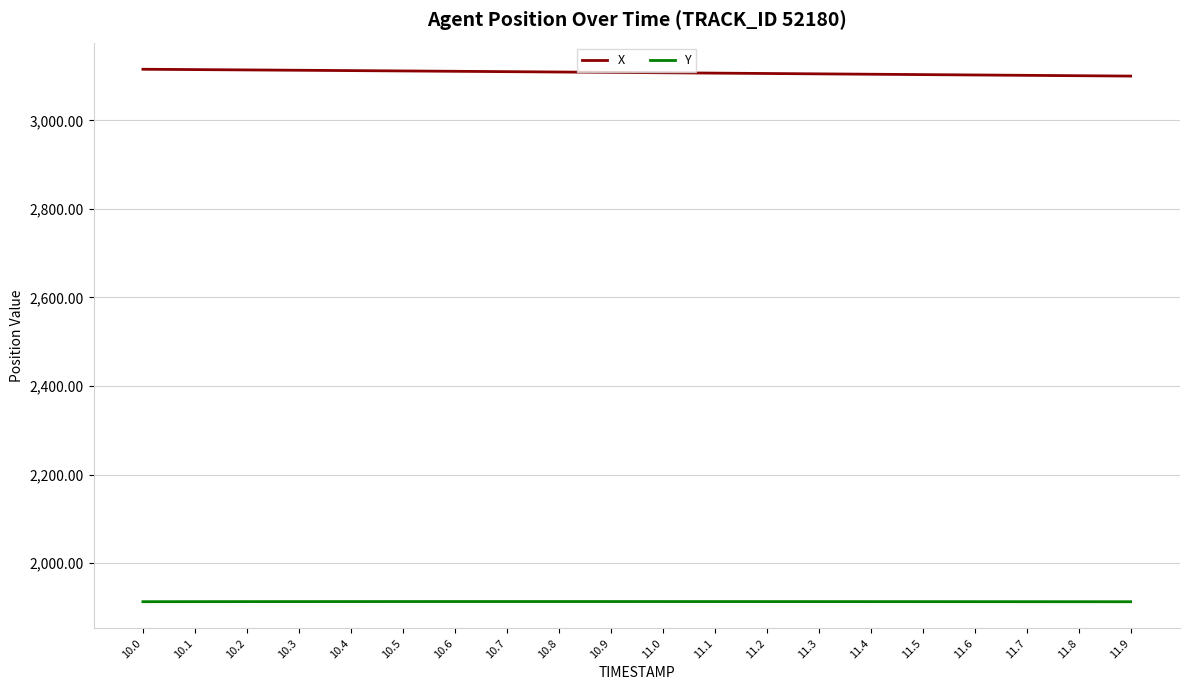

What is the spread (max minus min) of values at 11.7?

1188.9